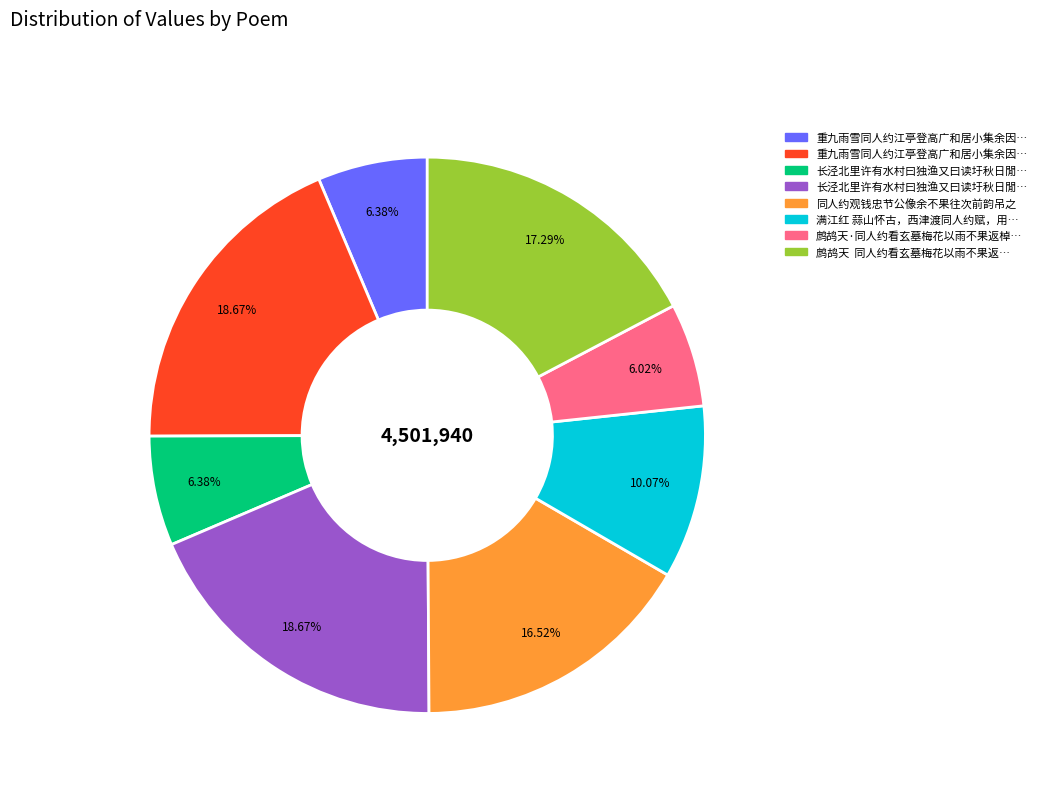

Is there any slice that represents more than half of the pie?

No